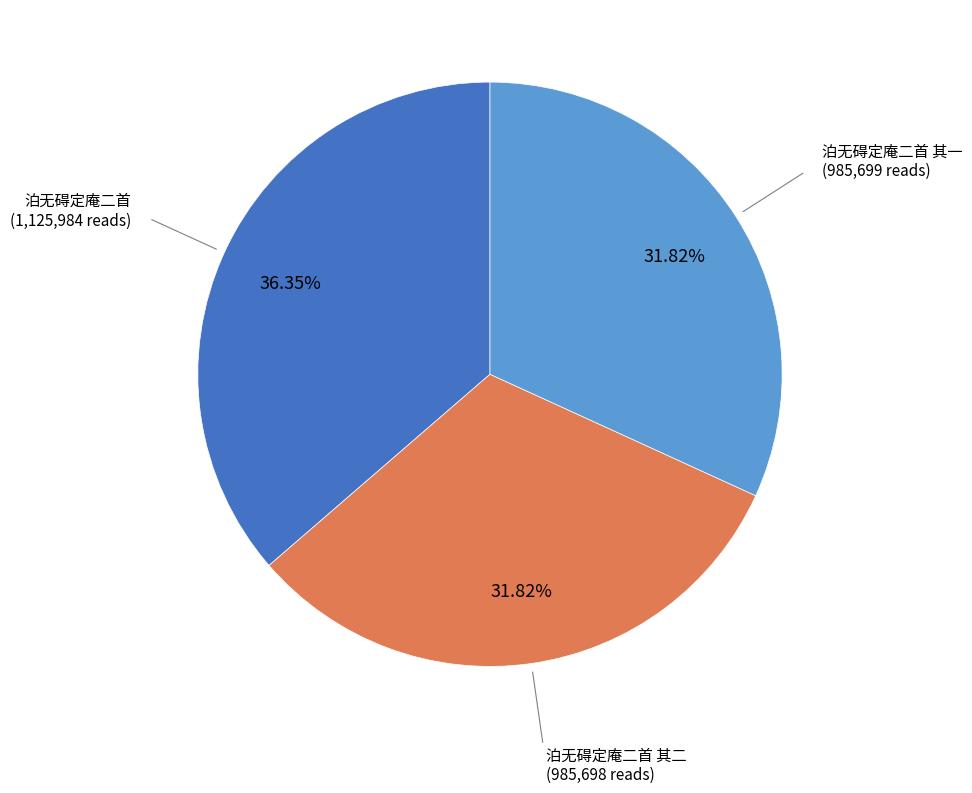

Is the sum of 泊无碍定庵二首 and 泊无碍定庵二首 其二 greater than half?

Yes